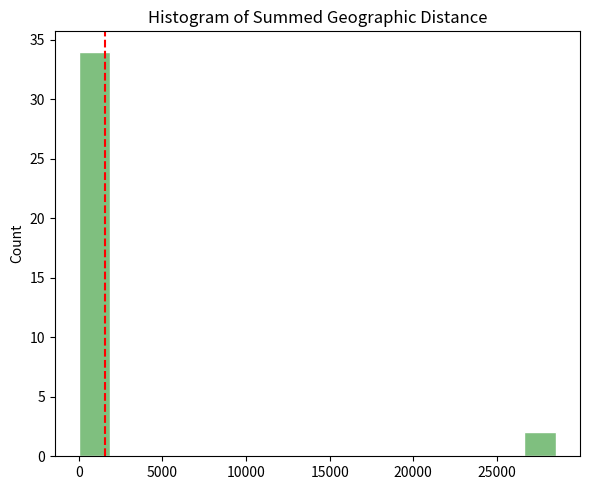

Around what value on the x-axis is the tallest bar? Give the approximate position of its centre, as read against the axis.

1000